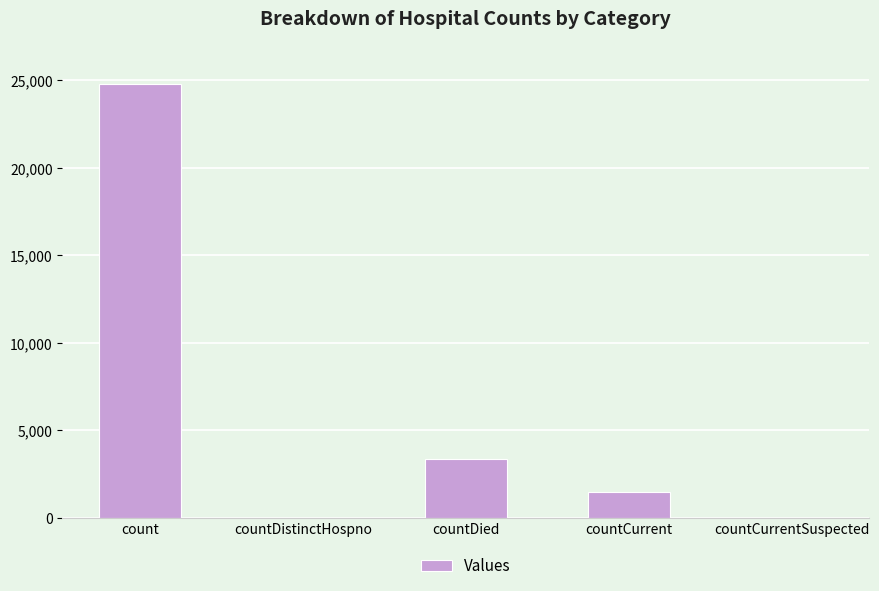

What is the ratio of the value at count to the value at countCurrent?

17.0